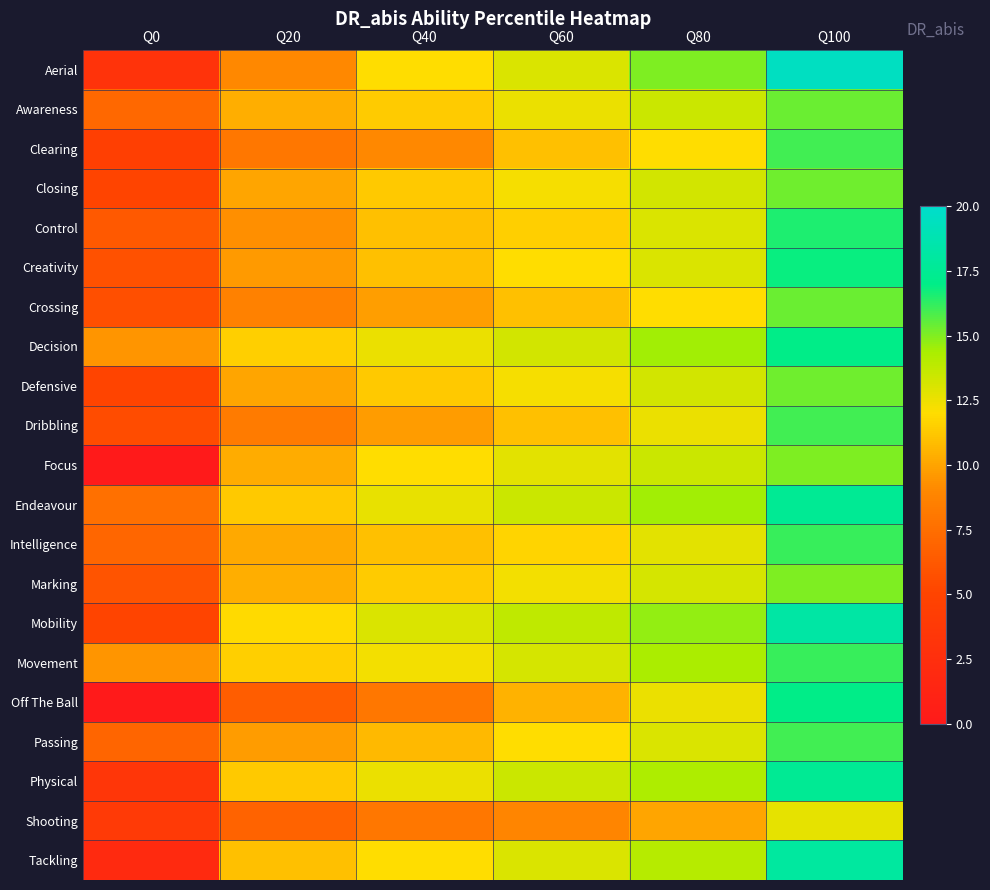

At how many categories does at least one series exceed 19?

1